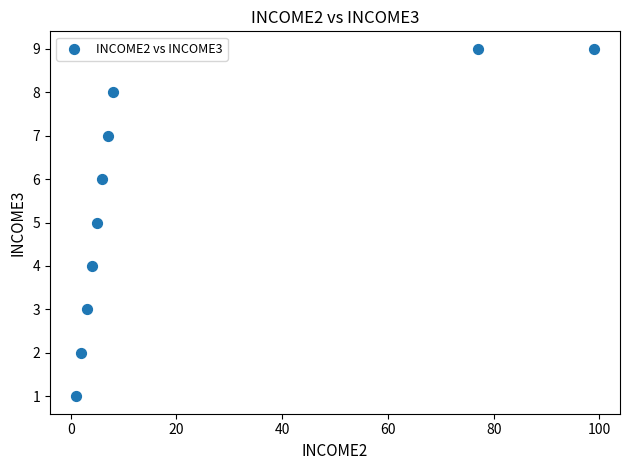

What is the range of X values (max minus min)?

98